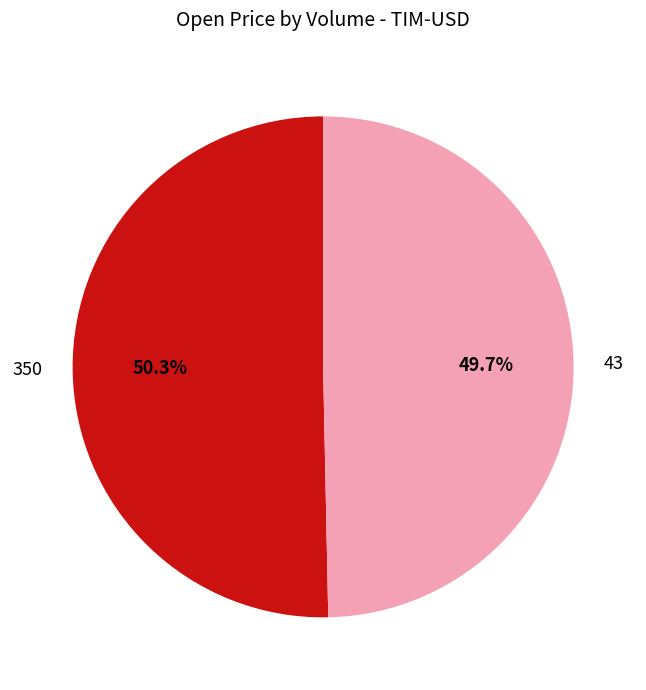

What percentage is the 350 slice, to the nearest percent?

50%